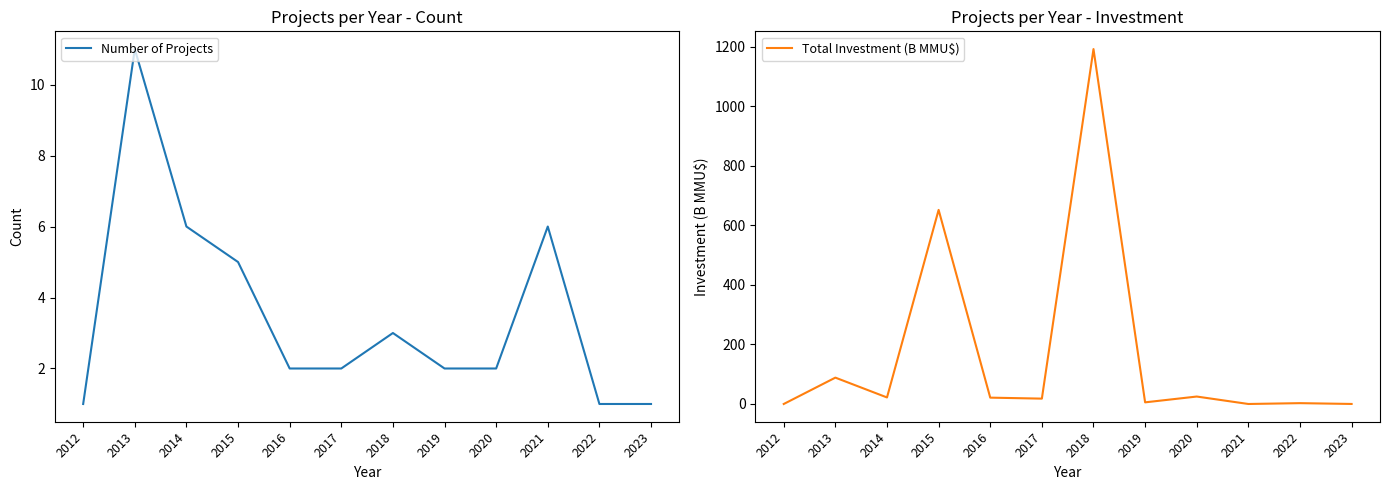

Does the chart have visible grid lines?

No